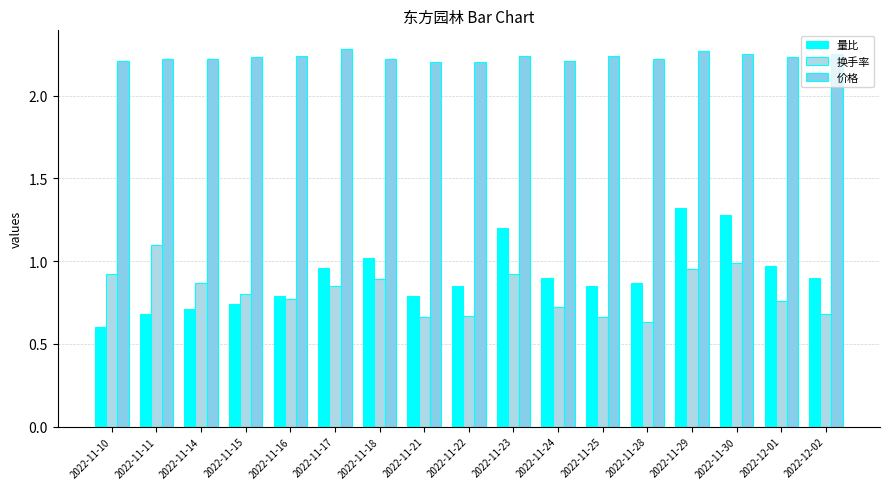

The value of 价格 at 2022-11-17 is 3.4. True or false?

False